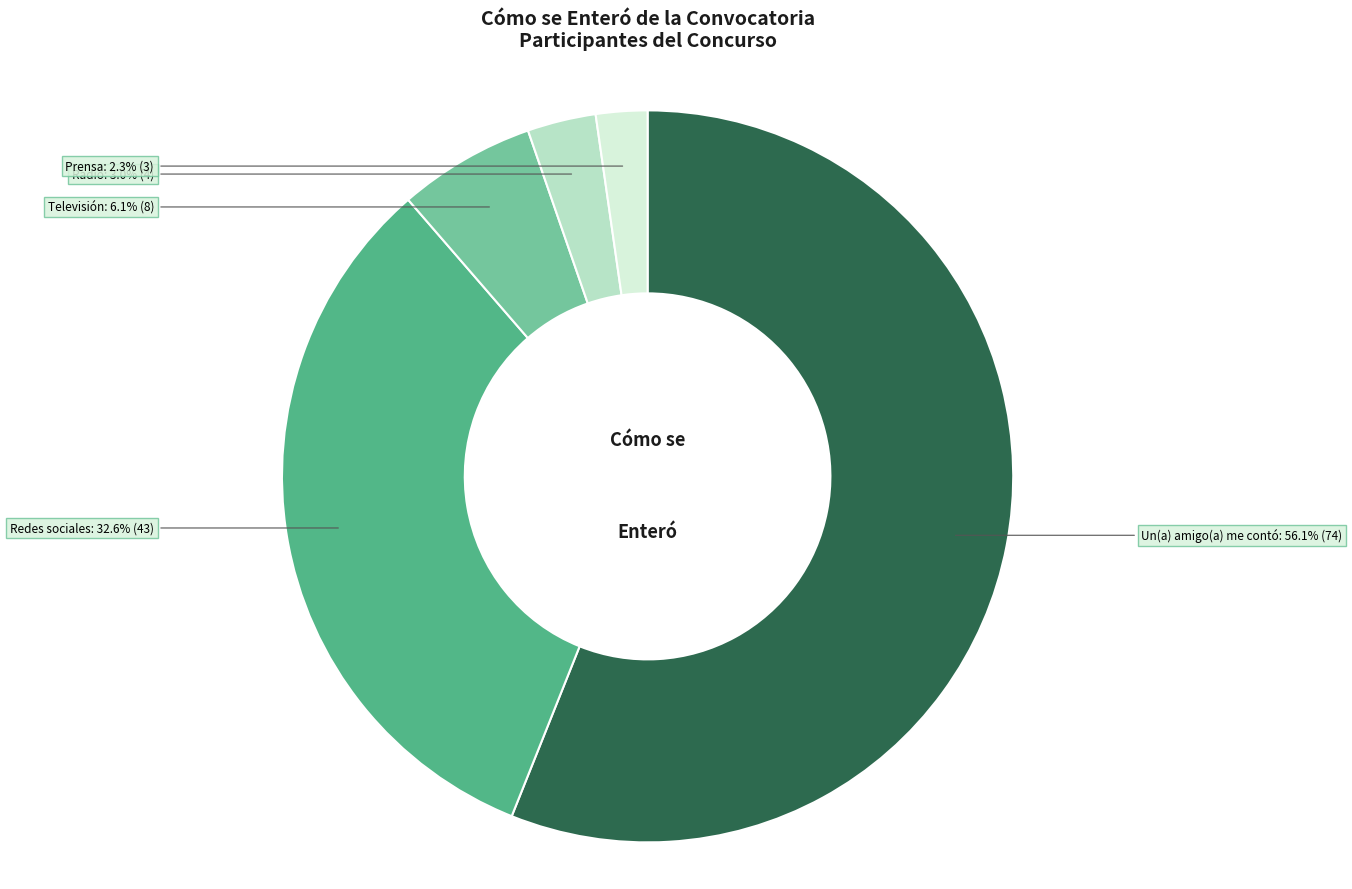

True or false: Prensa accounts for 8% of the total.

False